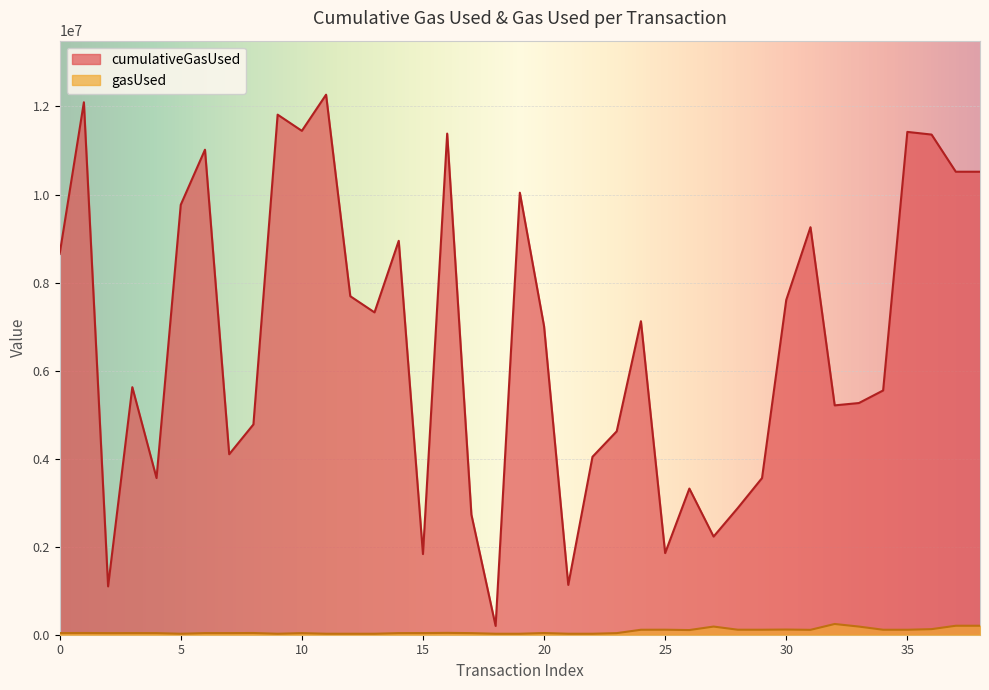

What is the approximate value of gasUsed at 31, to the nearest 10?

111080